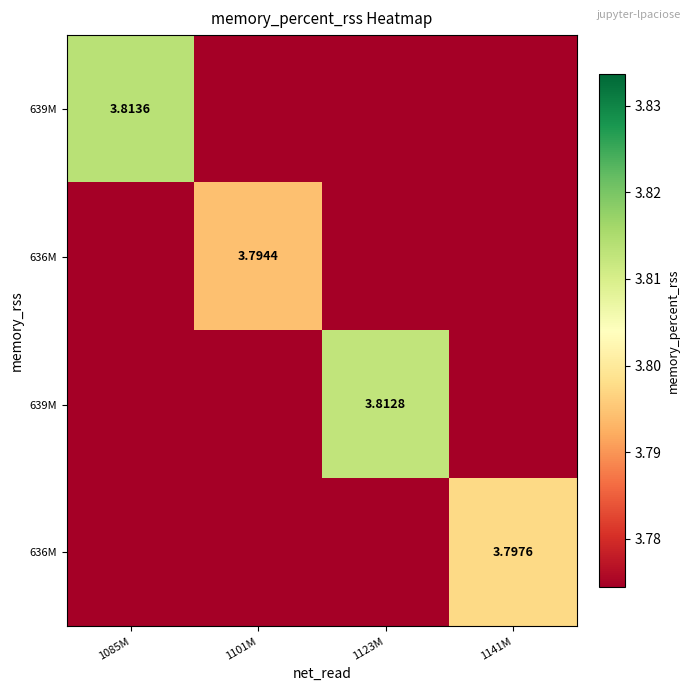

What is the total value across all series at 1141M?

15.1